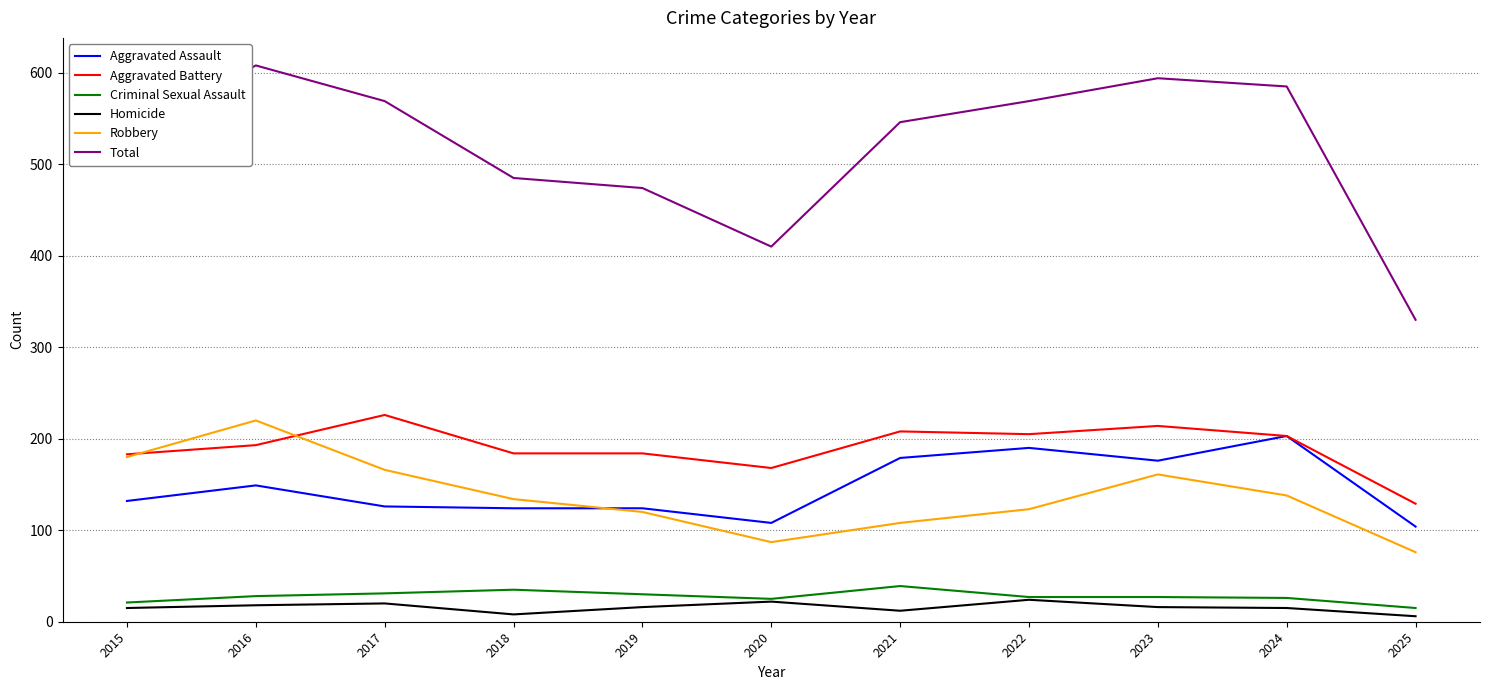

True or false: Aggravated Assault and Homicide intersect in this chart.

False